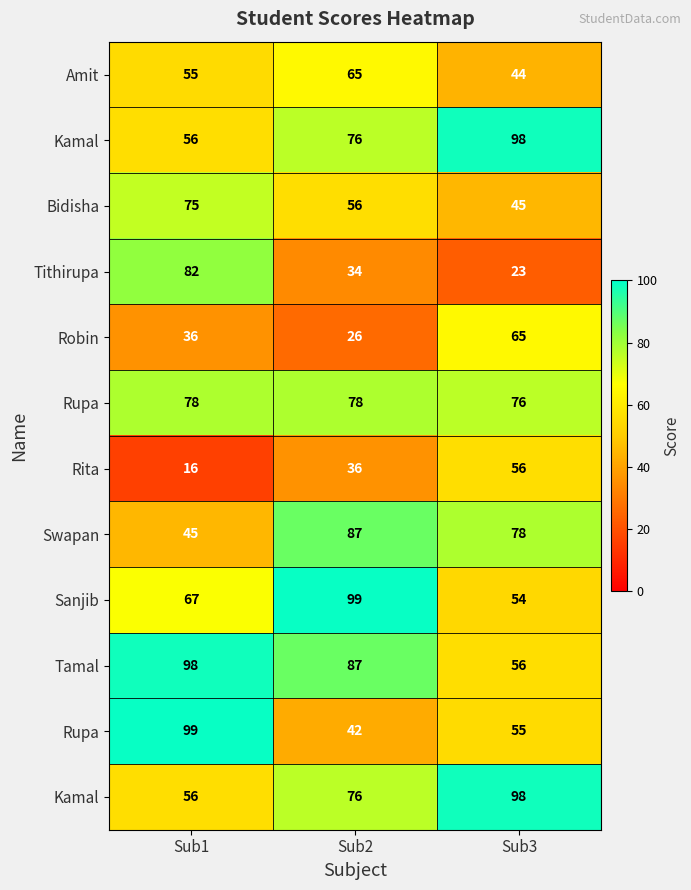

At how many categories does at least one series exceed 97?

3